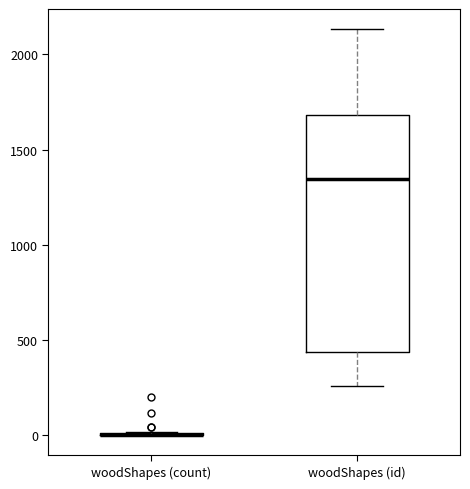

Reading left to right, transcribe this box plot: for each box, give where its median line is, the range the box spans, and where its two whiskers end, as read against the y-axis. The values are not printed on the chart, so give them approximately, as read against the axis.

woodShapes (count): box collapsed to a line at 0, whiskers 0 to 0
woodShapes (id): median 1350, box 450 to 1700, whiskers 250 to 2150